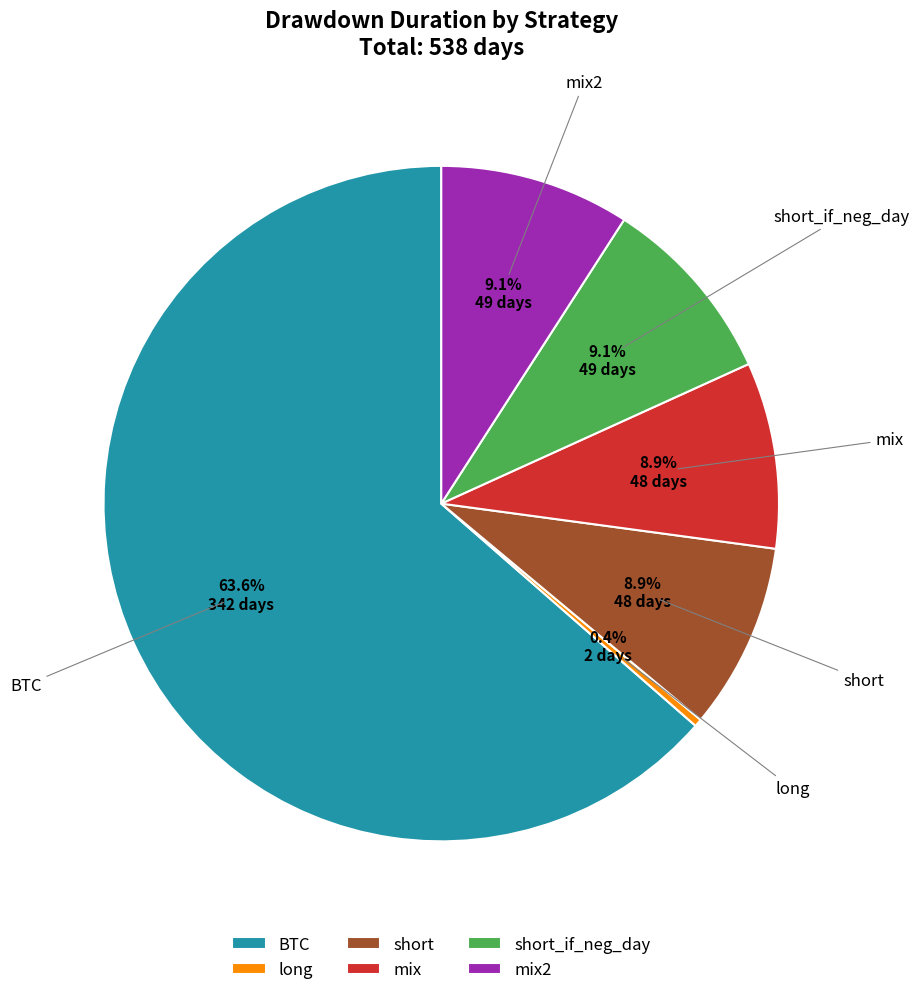

What is the total percentage of short_if_neg_day and short?

18.0%